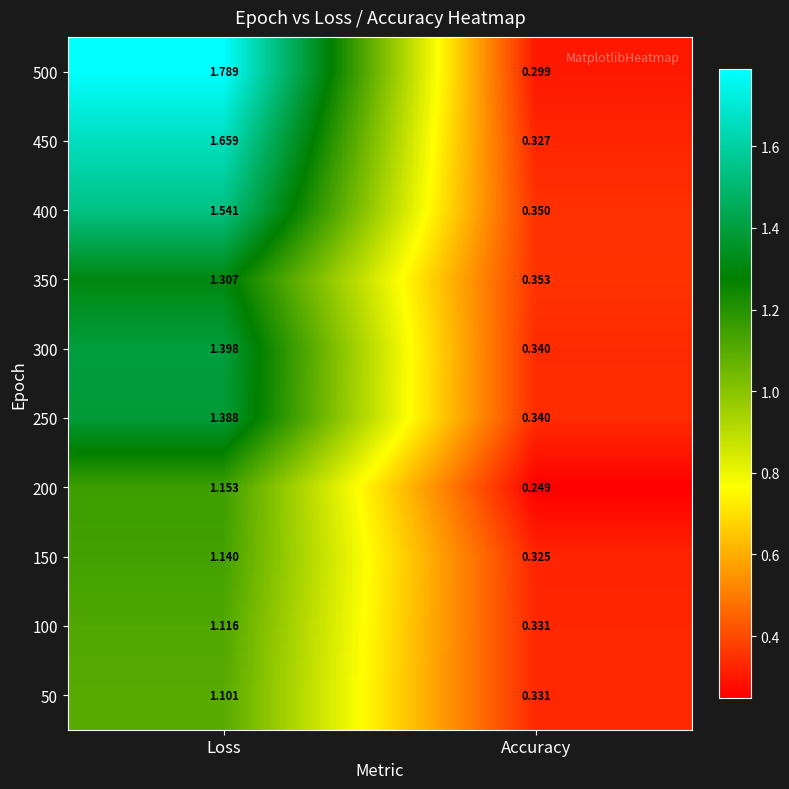

Which series changed the most between Loss and Accuracy?

500